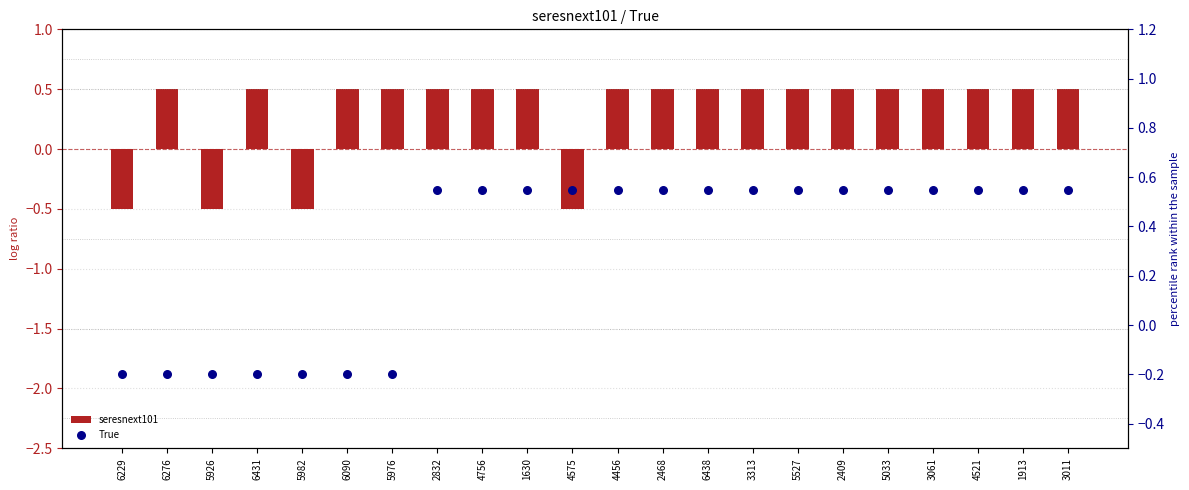

What is the total value across all series at 1913?

1.1